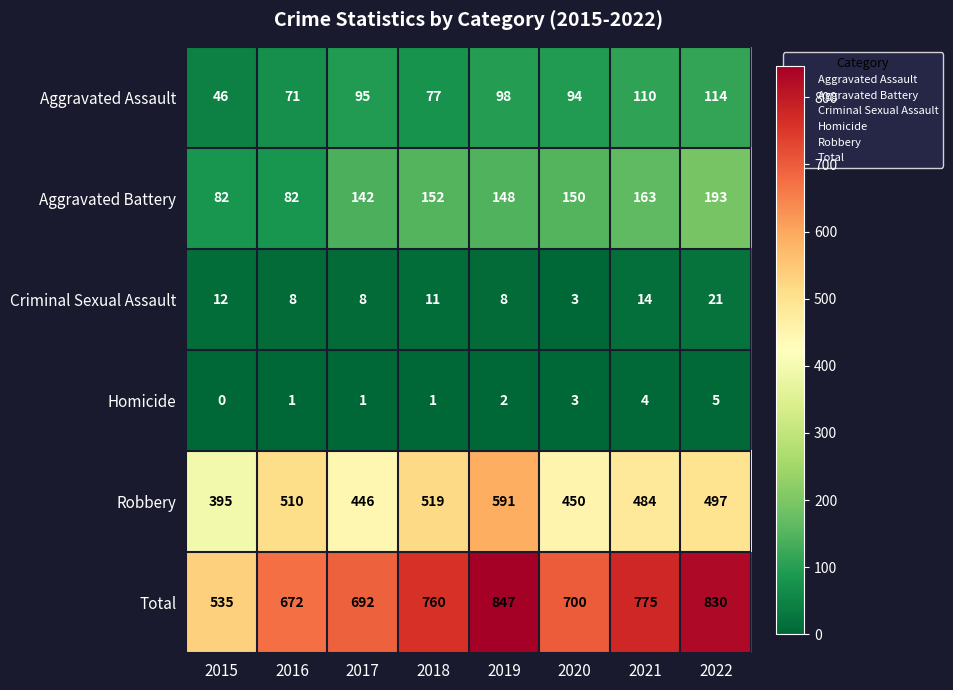

What is the difference between the highest and lowest values at 2022?

825